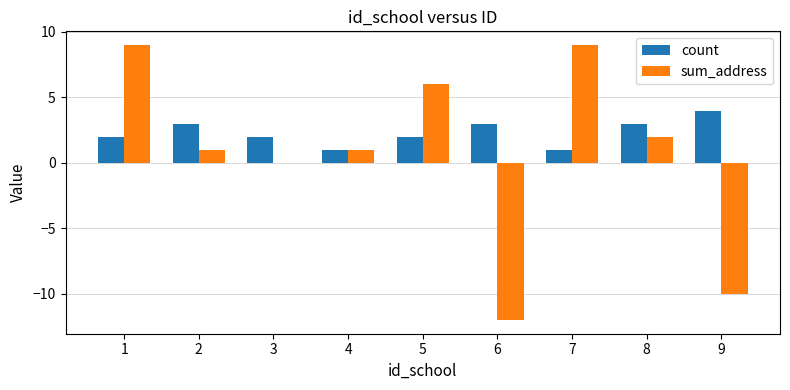

What is the sum of the sum_address values at 4 and 3?

1